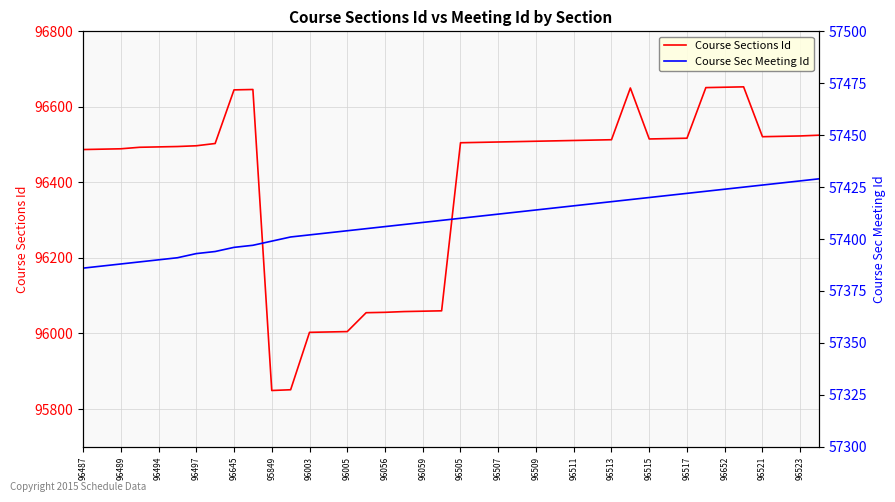

True or false: Course Sections Id and Course Sec Meeting Id intersect in this chart.

False